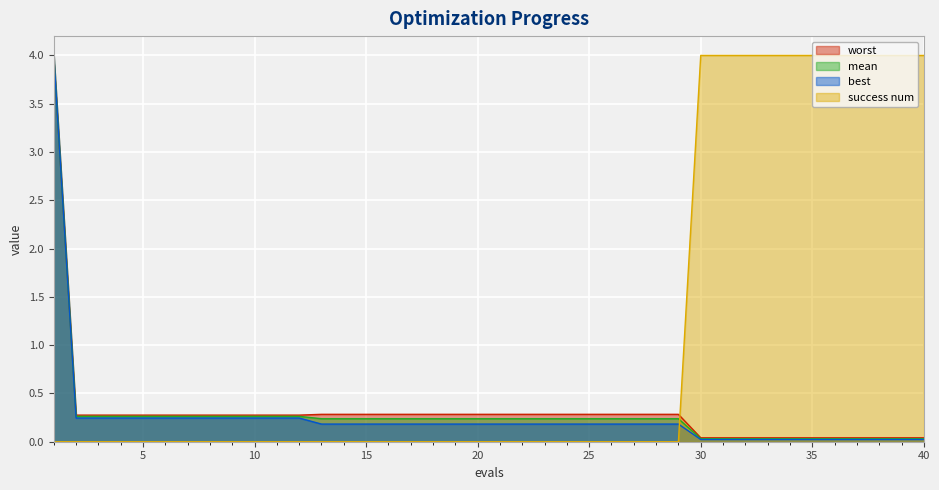

What is the approximate value of best at 1?

4.0